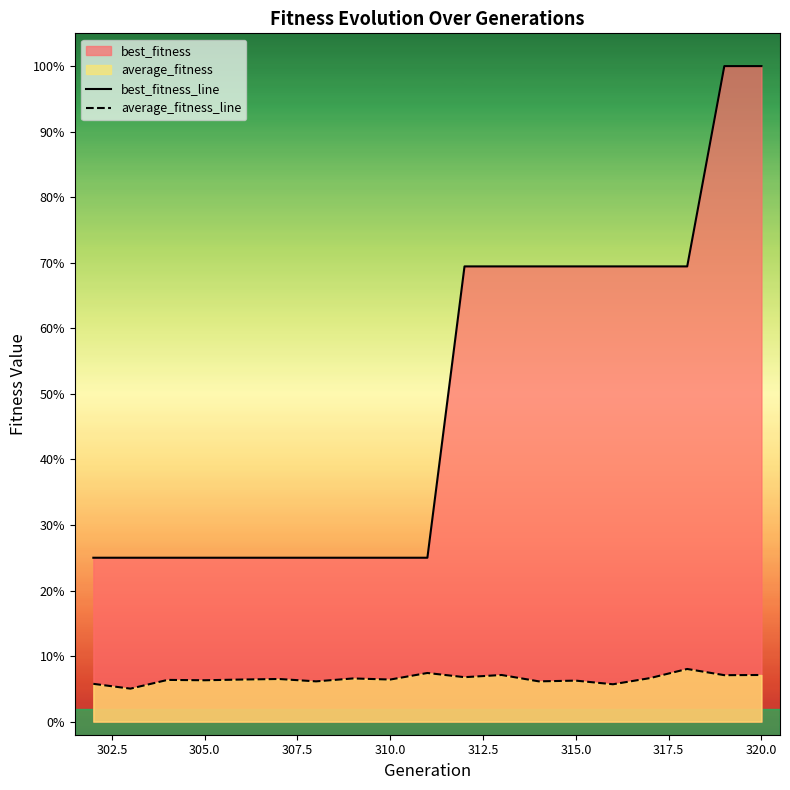

Count the average_fitness_line values in the range 0 to 1.

19